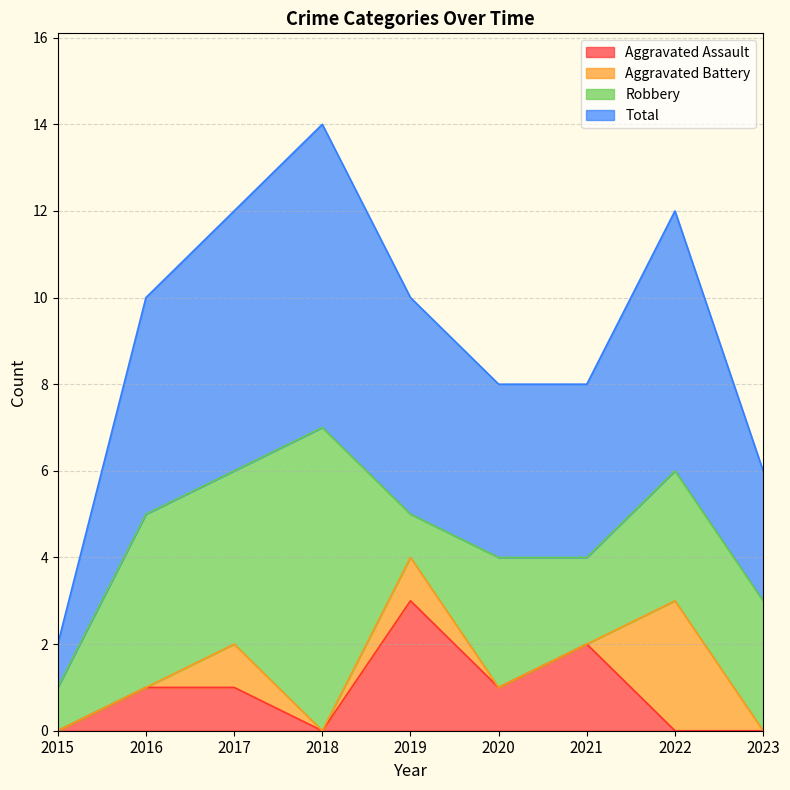

Where is the first local minimum for Aggravated Assault?

2018